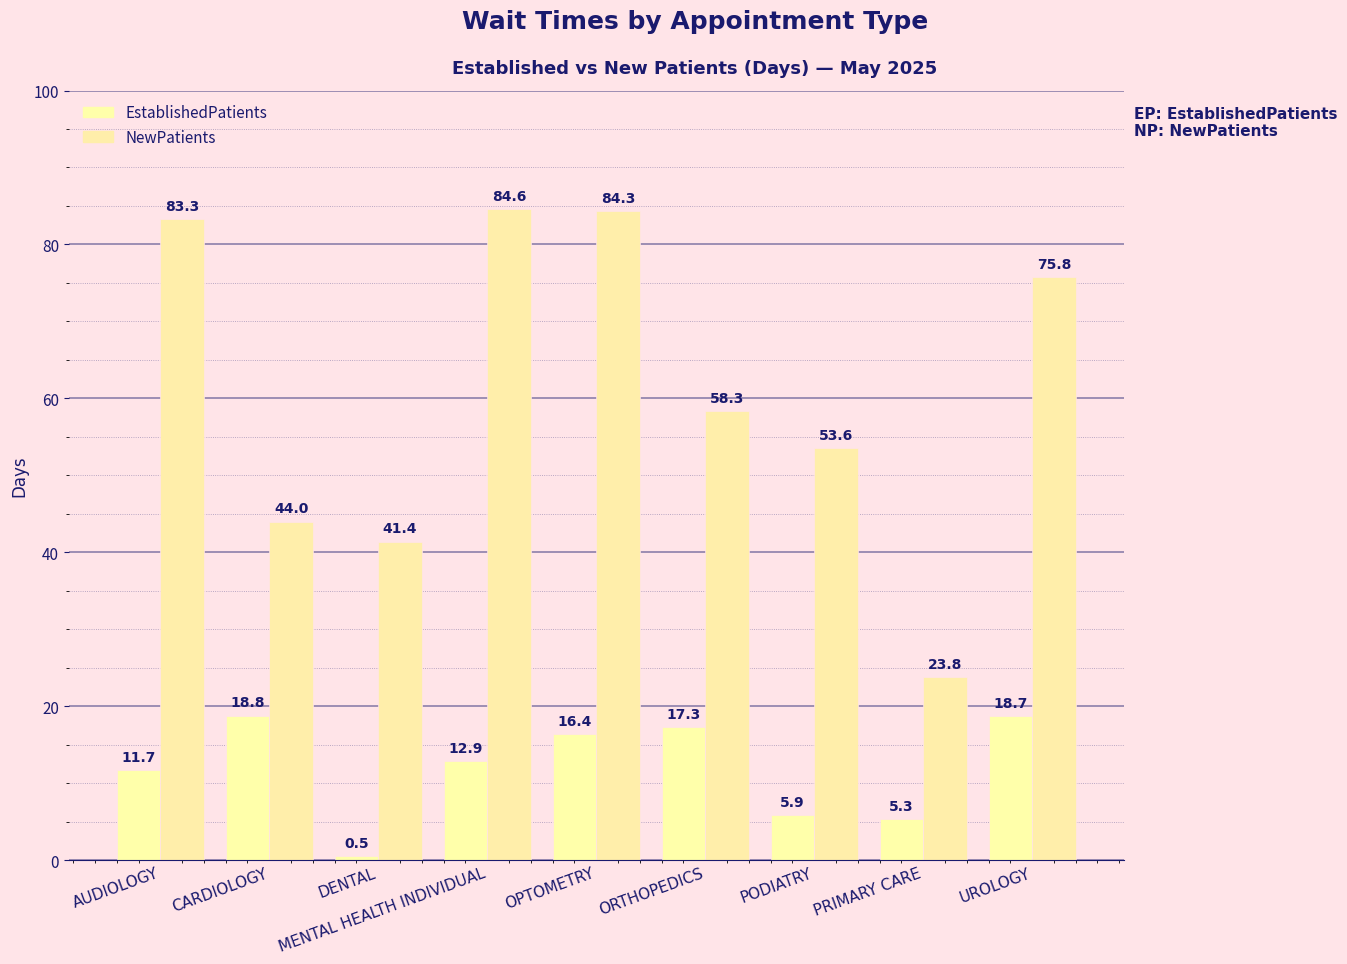

What are all the series names shown in the legend?

EstablishedPatients, NewPatients